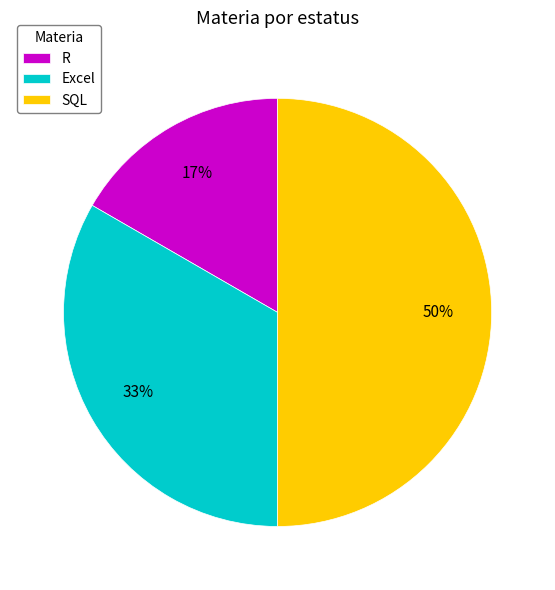

To the nearest percent, what is the difference between the SQL and R slice percentages?

33%